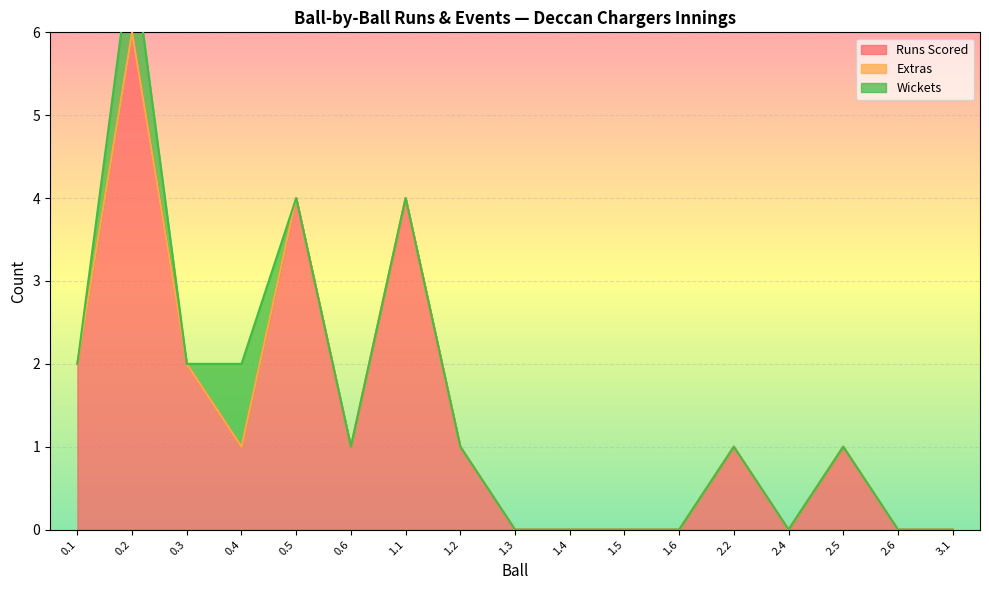

Which series changed the most between 1.2 and 2.4?

Runs Scored